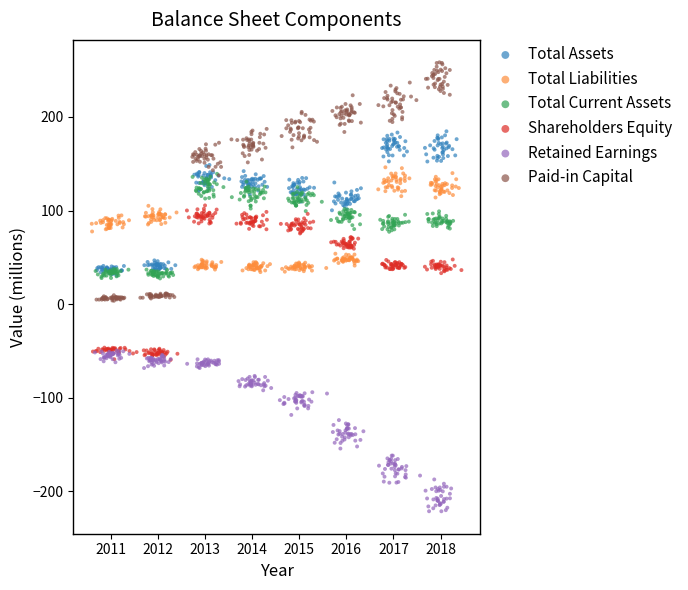

Which series reaches the minimum Y coordinate?

Retained Earnings